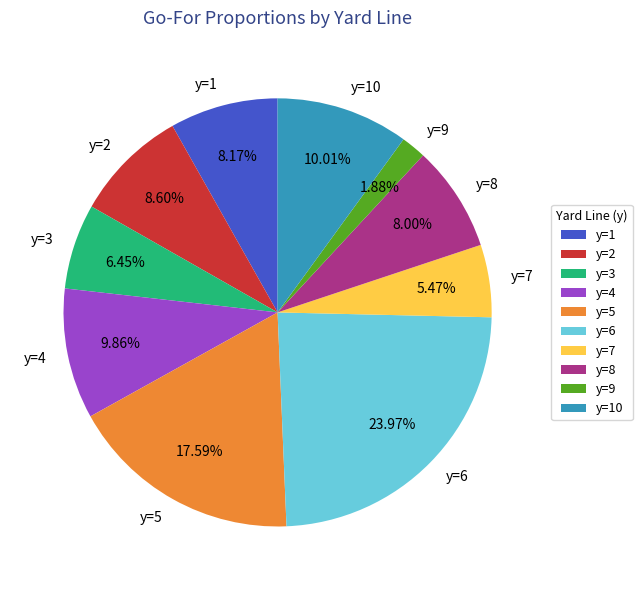

Combined, do y=2 and y=7 account for over 50%?

No